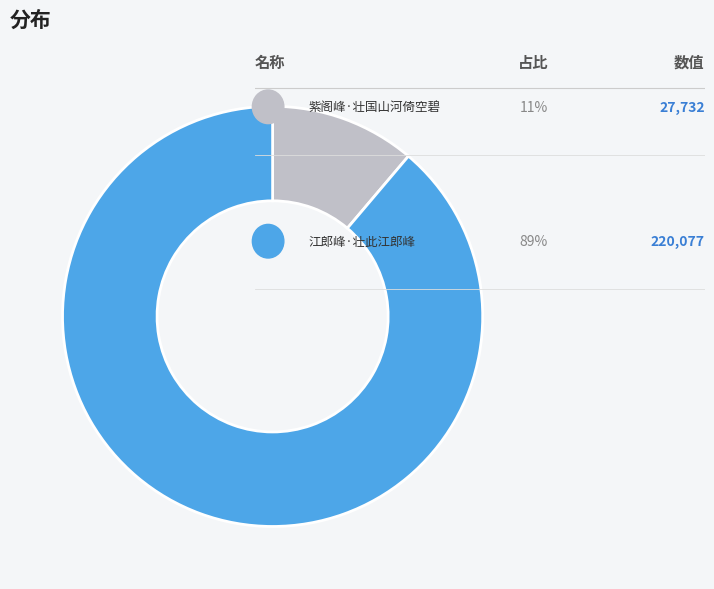

How many segments does this pie chart have?

2